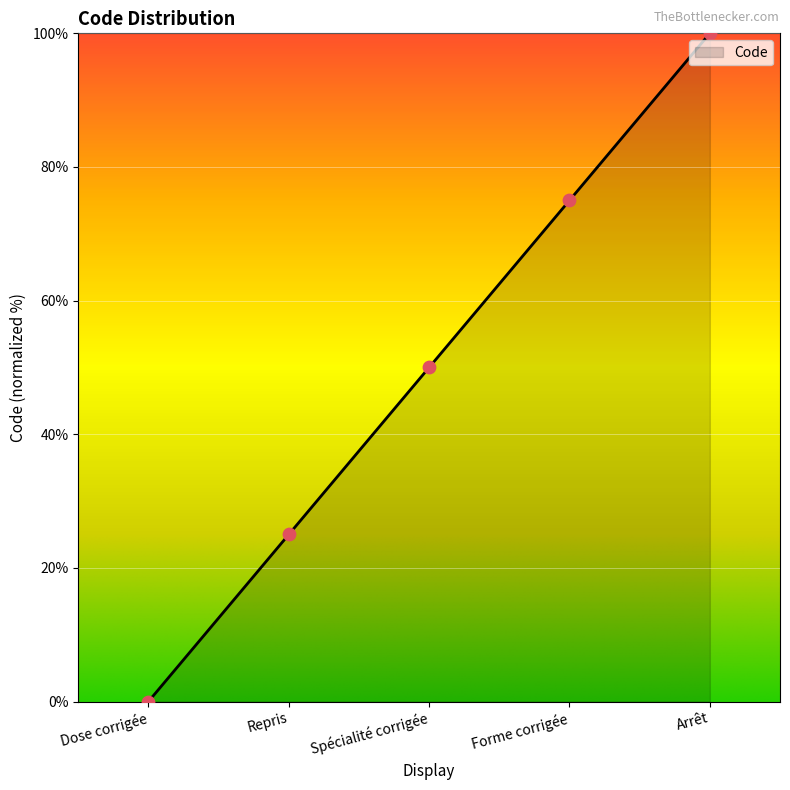

Between Dose corrigée and Spécialité corrigée, which is larger?

Spécialité corrigée